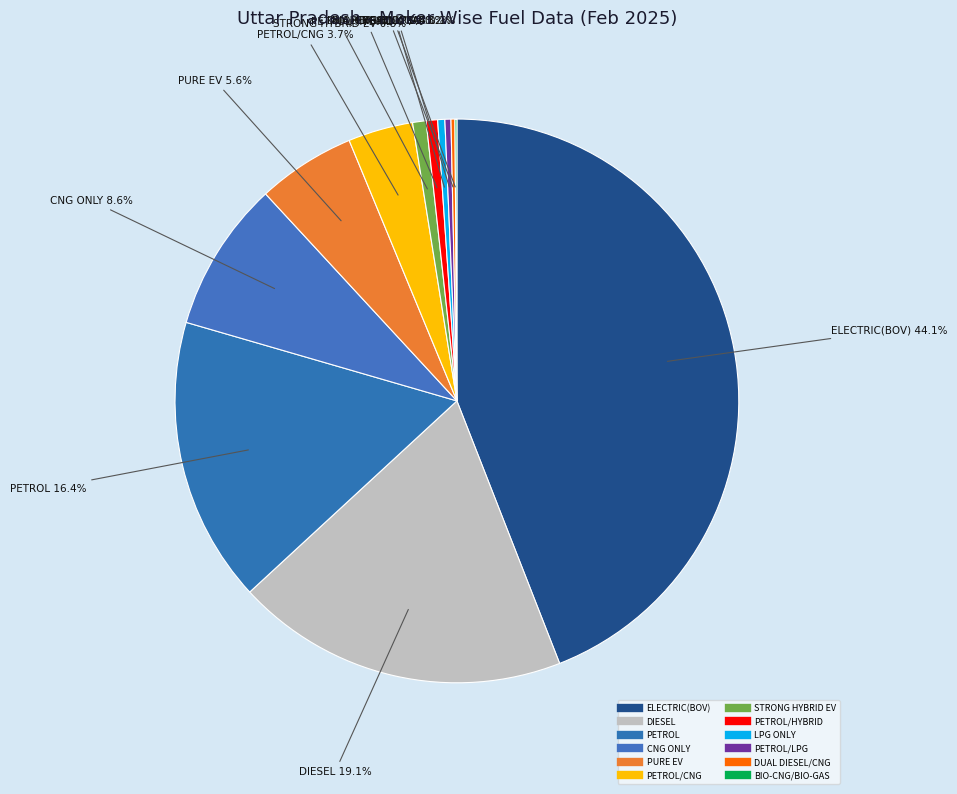

How many segments does this pie chart have?

12